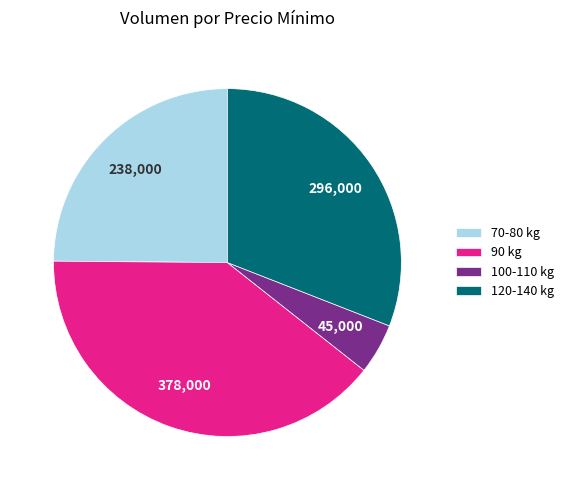

Is the sum of 70-80 kg and 120-140 kg greater than half?

Yes